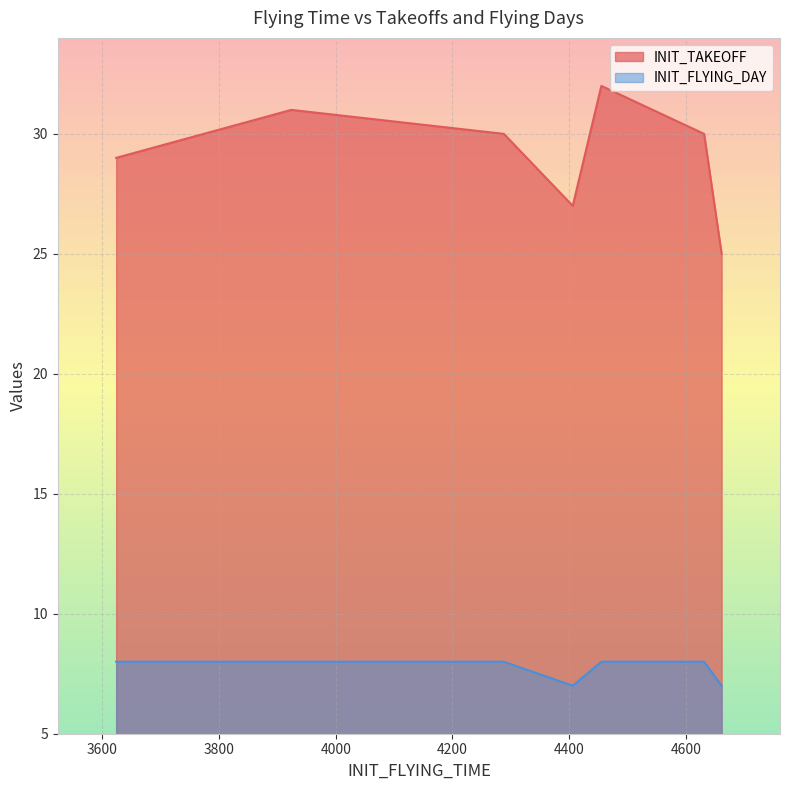

How many categories are shown in the chart?

7